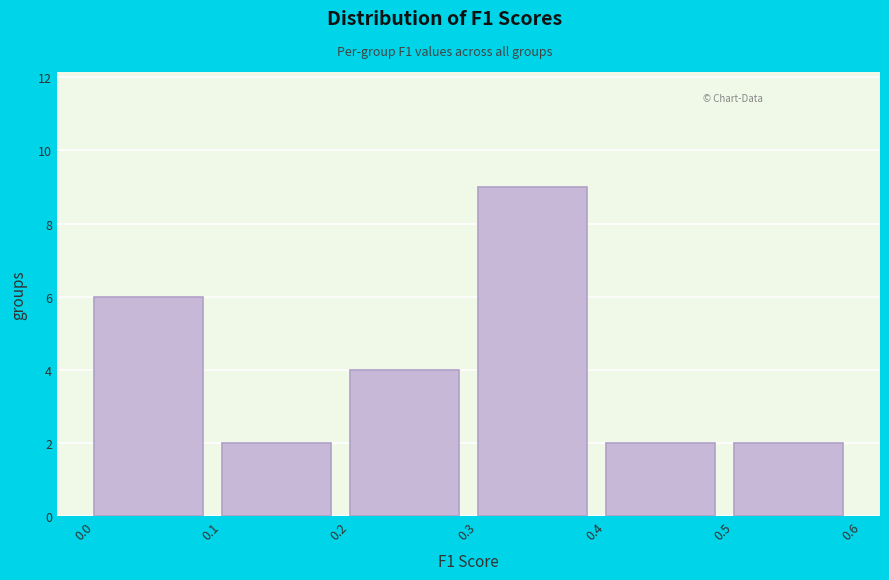

Reading left to right, list every bar in this chart as the range it spans on the x-axis followed by its height. The values are not printed on the chart, so give them approximately, as read against the axis.

0.0 to 0.1: 6
0.1 to 0.2: 2
0.2 to 0.3: 4
0.3 to 0.4: 9
0.4 to 0.5: 2
0.5 to 0.6: 2